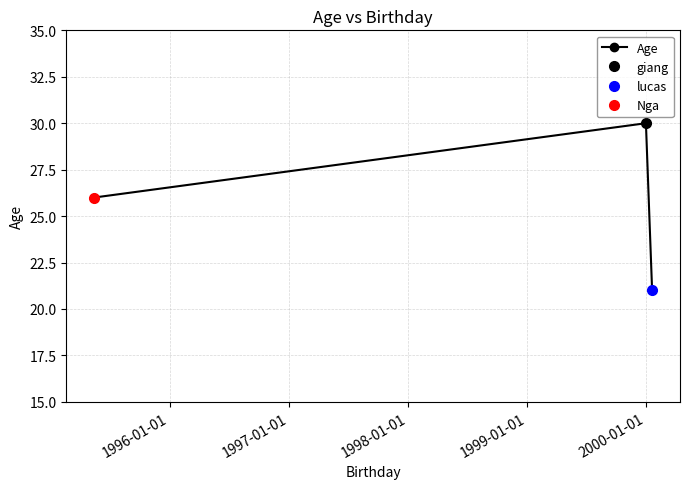

What is the smallest value displayed?

21